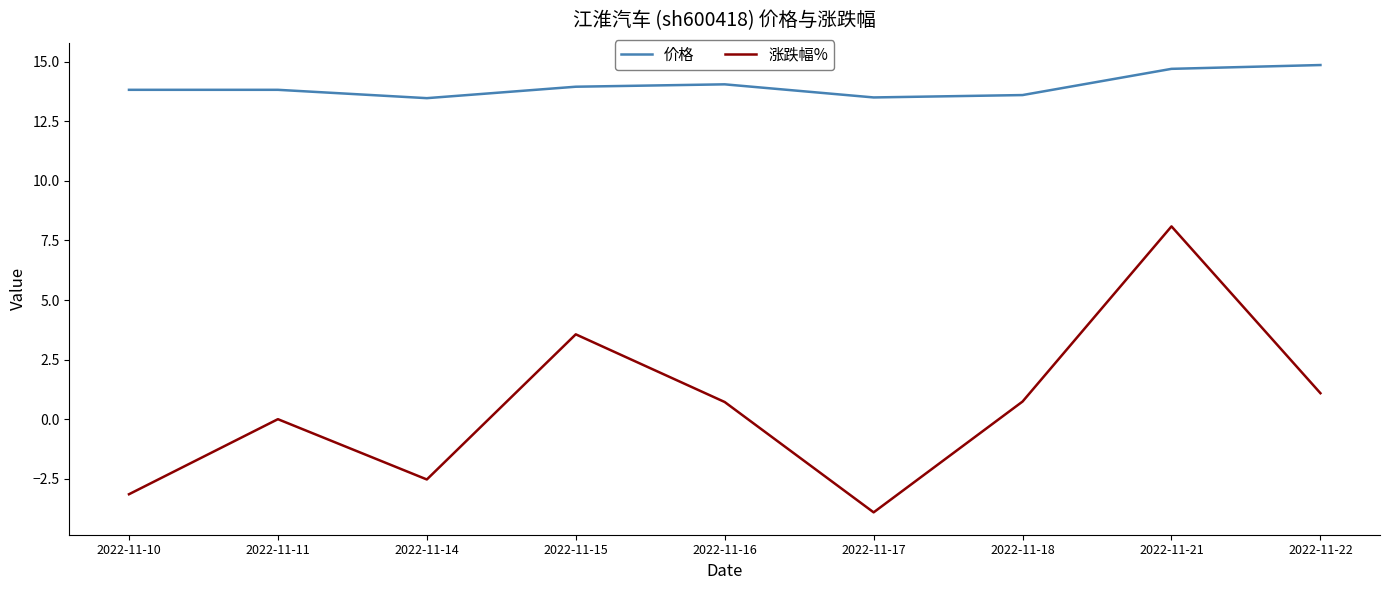

What is the total value across all series at 2022-11-21?

22.8